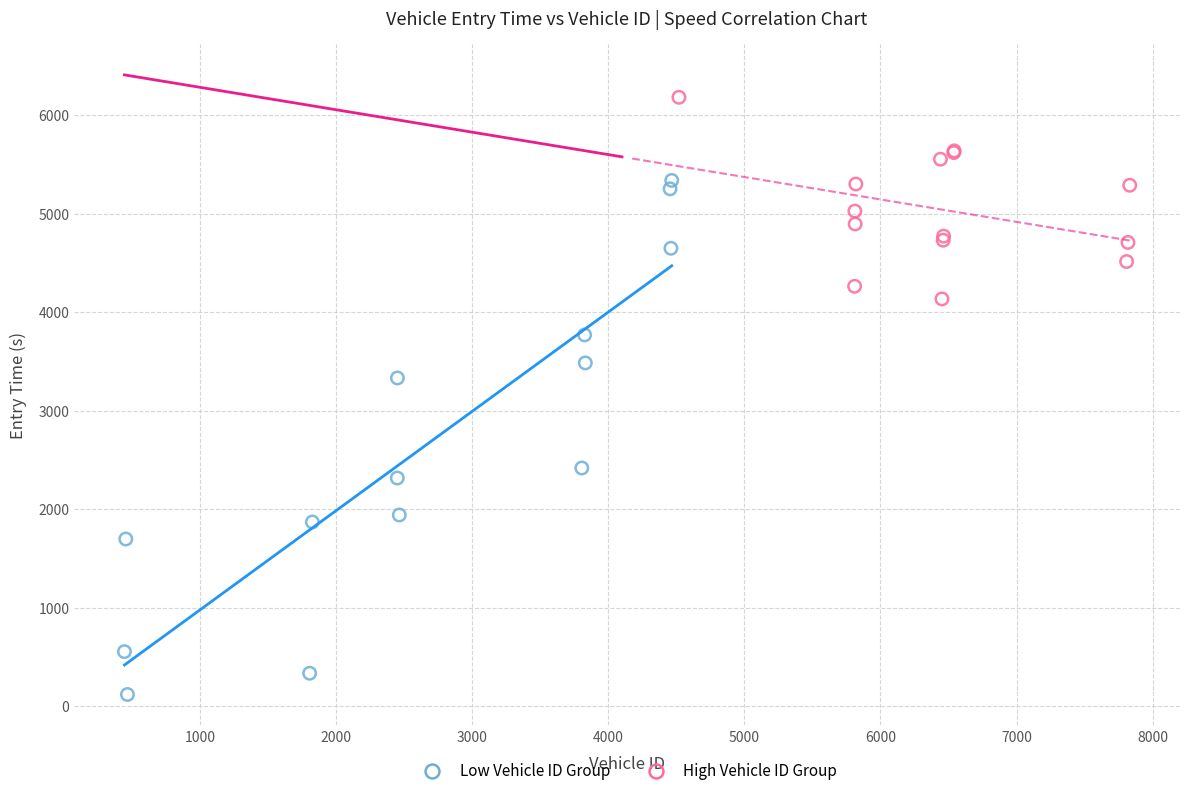

Which series reaches the maximum Y coordinate?

High Vehicle ID Group